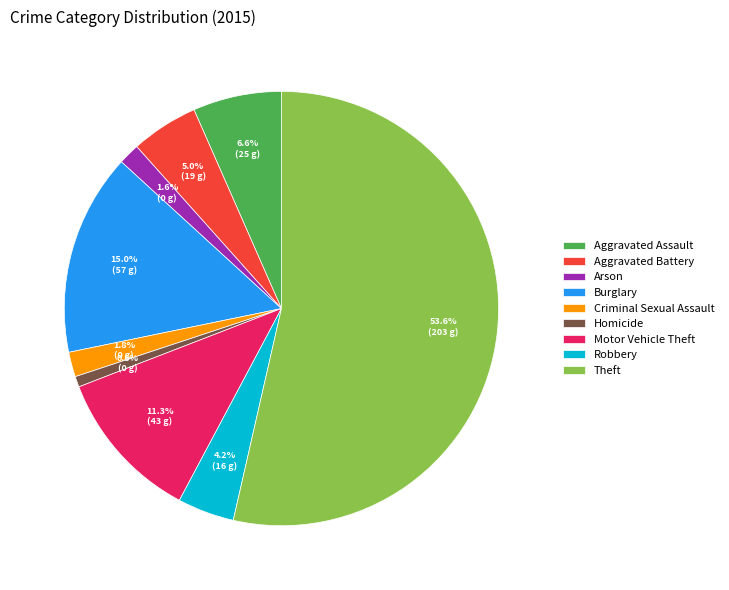

Is there any slice that represents more than half of the pie?

Yes